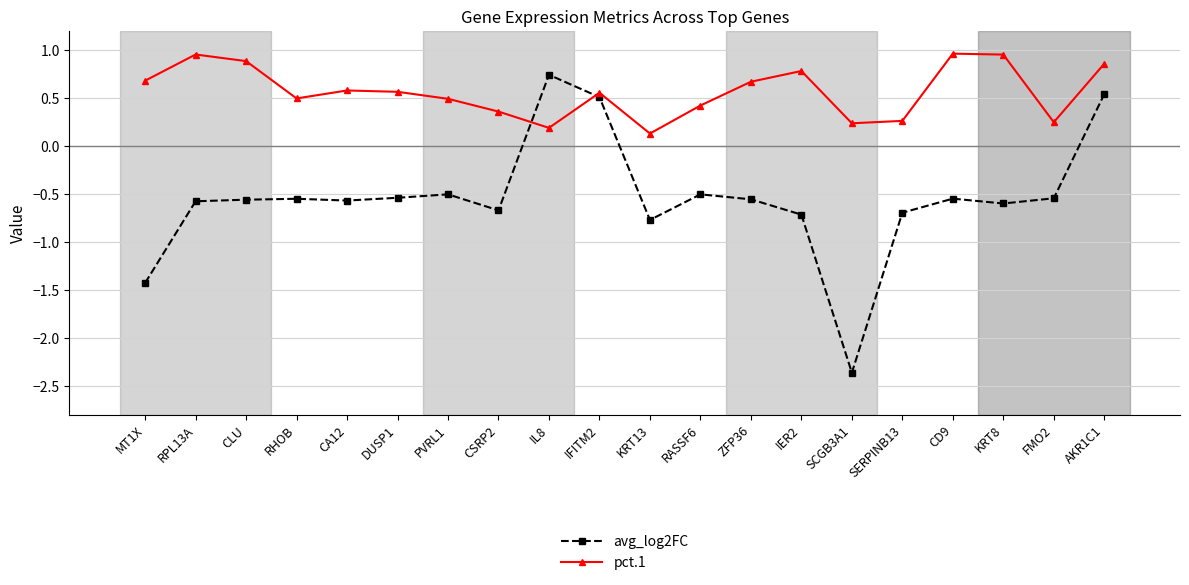

At which category is the sum across all series the highest?

AKR1C1